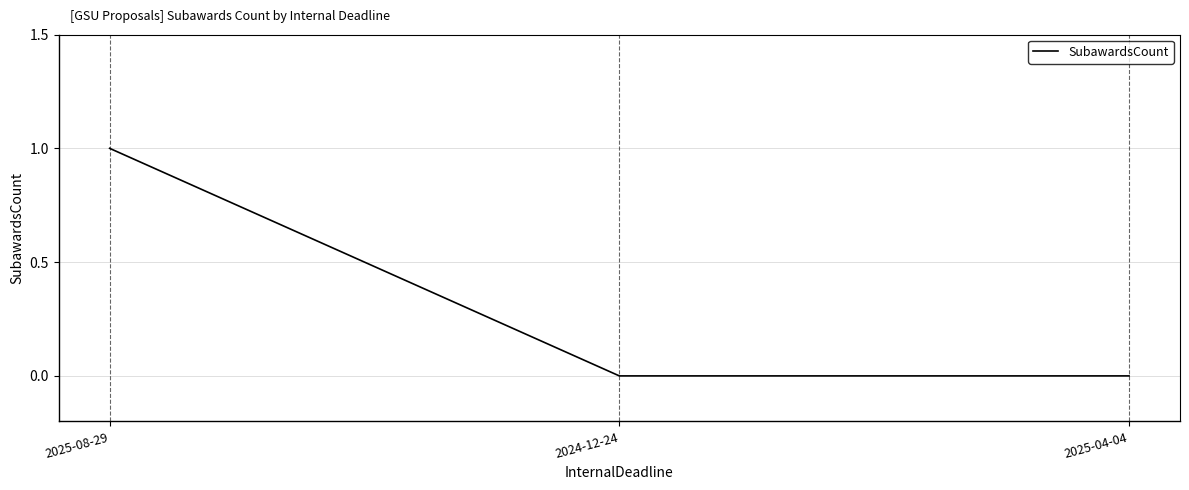

How many lines are shown in the chart?

1